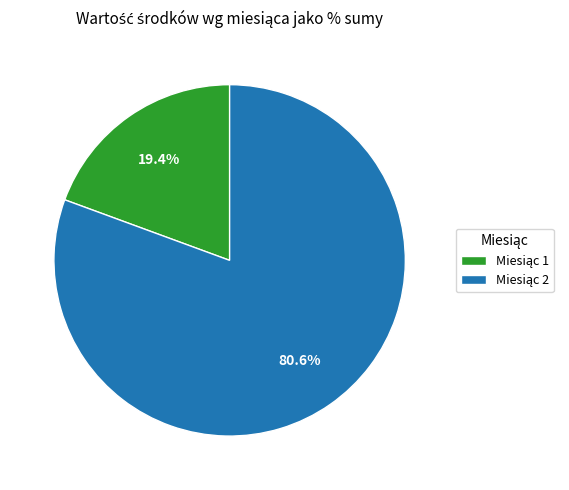

Is there any slice that represents more than half of the pie?

Yes